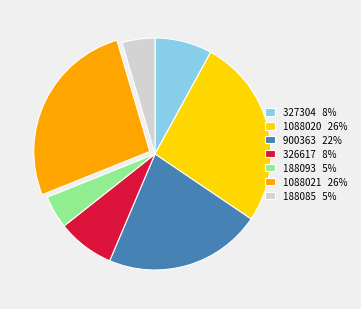

Is it true that 327304 8% is 8% of the pie?

True